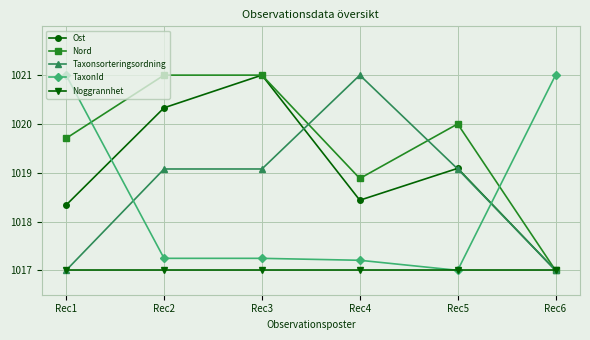

What are all the series names shown in the legend?

Ost, Nord, Taxonsorteringsordning, TaxonId, Noggrannhet